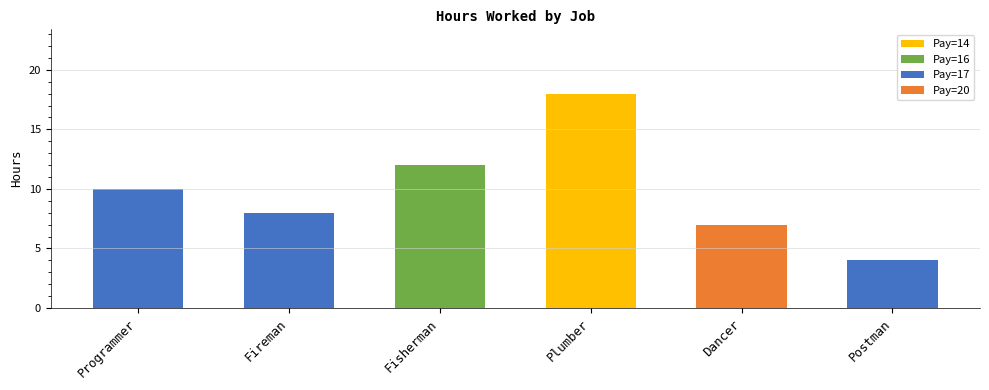

Which category has the highest value across all series?

Plumber